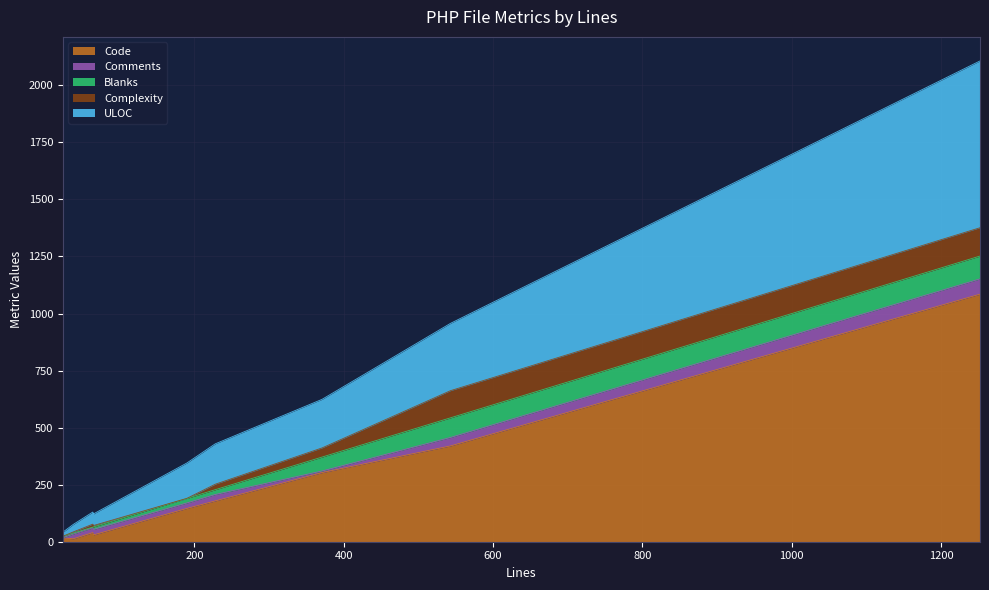

How many lines are shown in the chart?

5